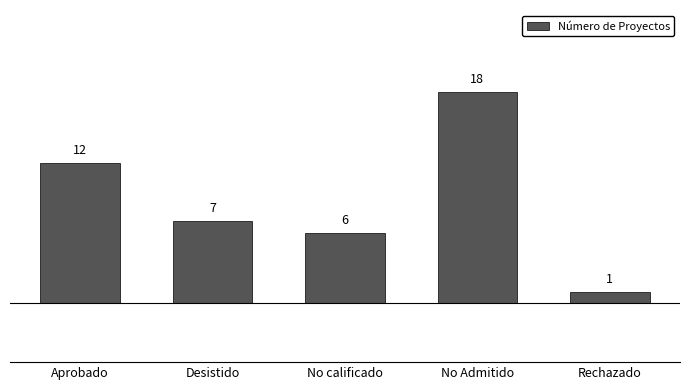

What is the average value?

9